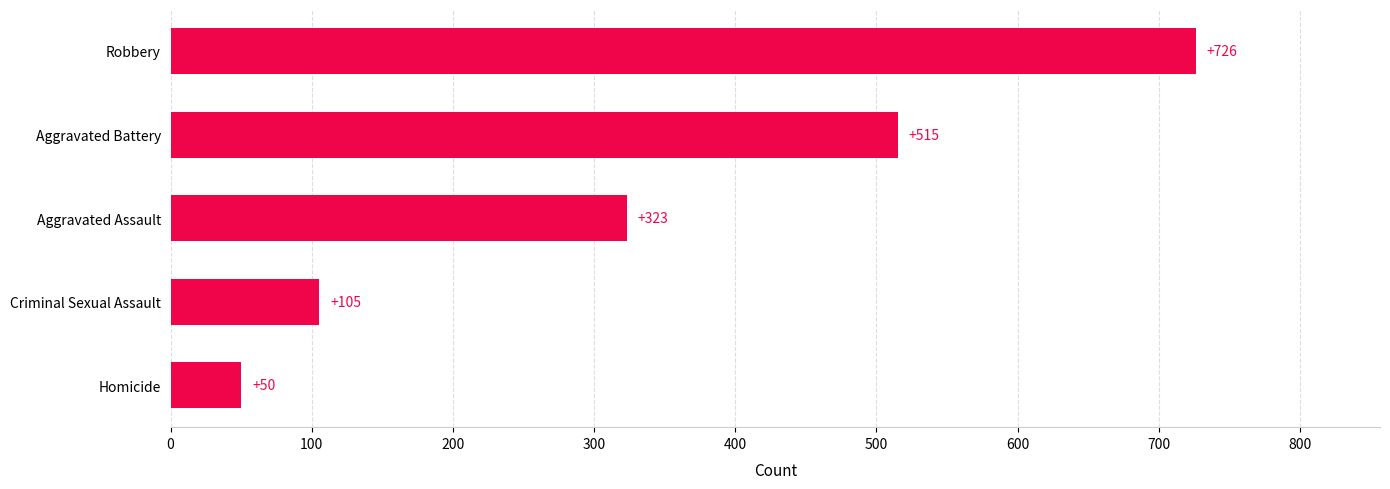

What is the difference between the second highest and second lowest values?

410